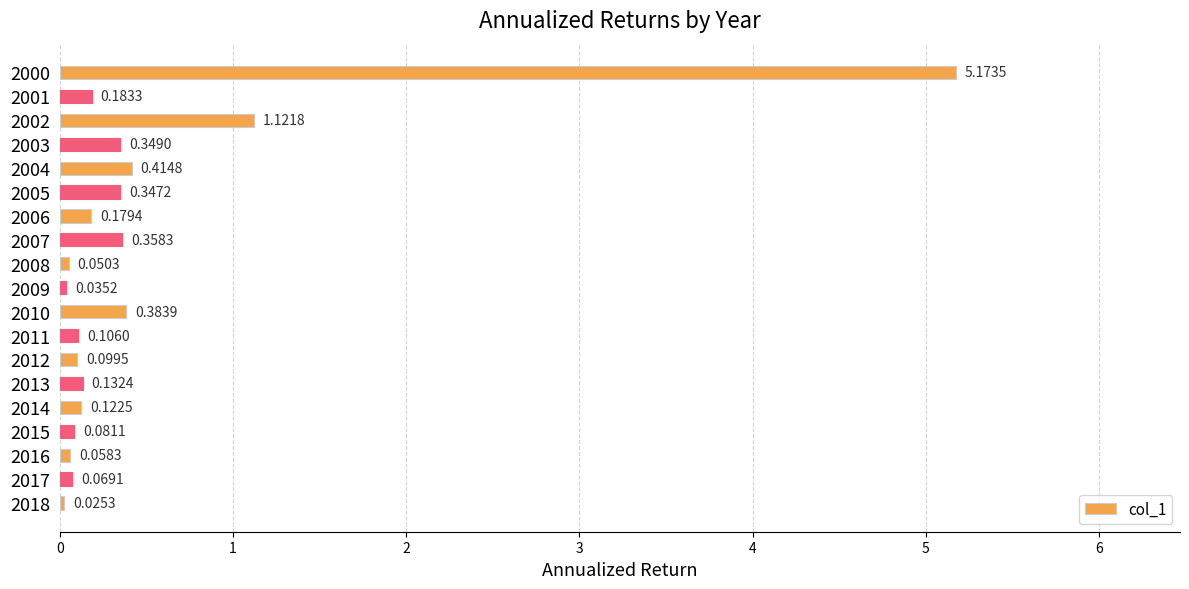

Where is the data nearest to the value 2?

2002